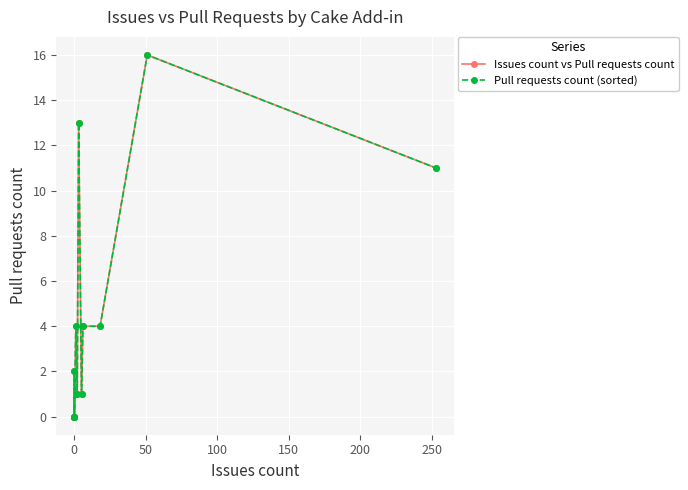

How many categories are shown in the chart?

12